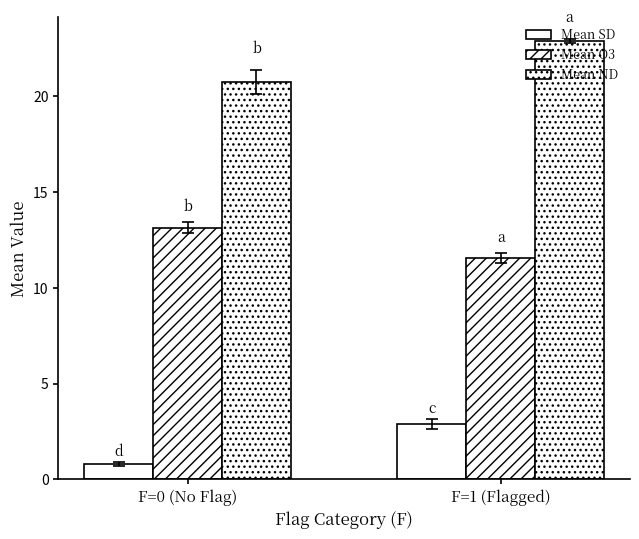

Does the chart contain any negative values?

No